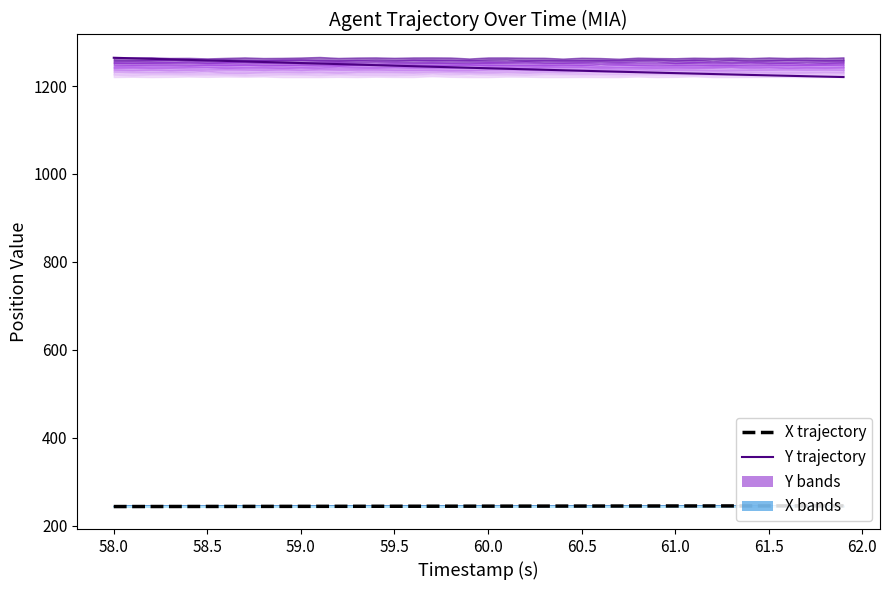

What is the difference between the highest and lowest values at 61.5?

1011.2